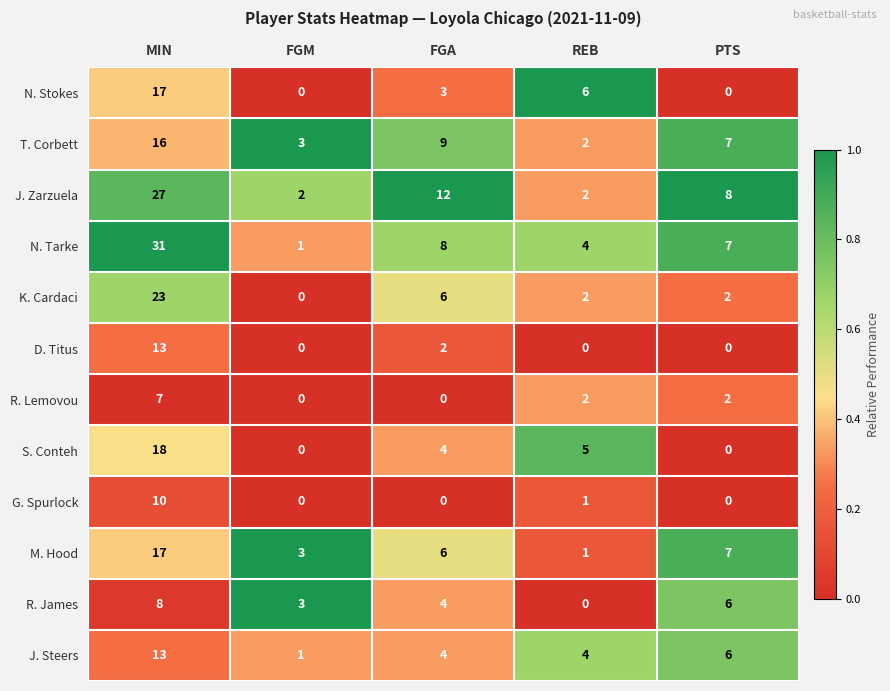

What is the approximate value of S. Conteh at FGA?

4